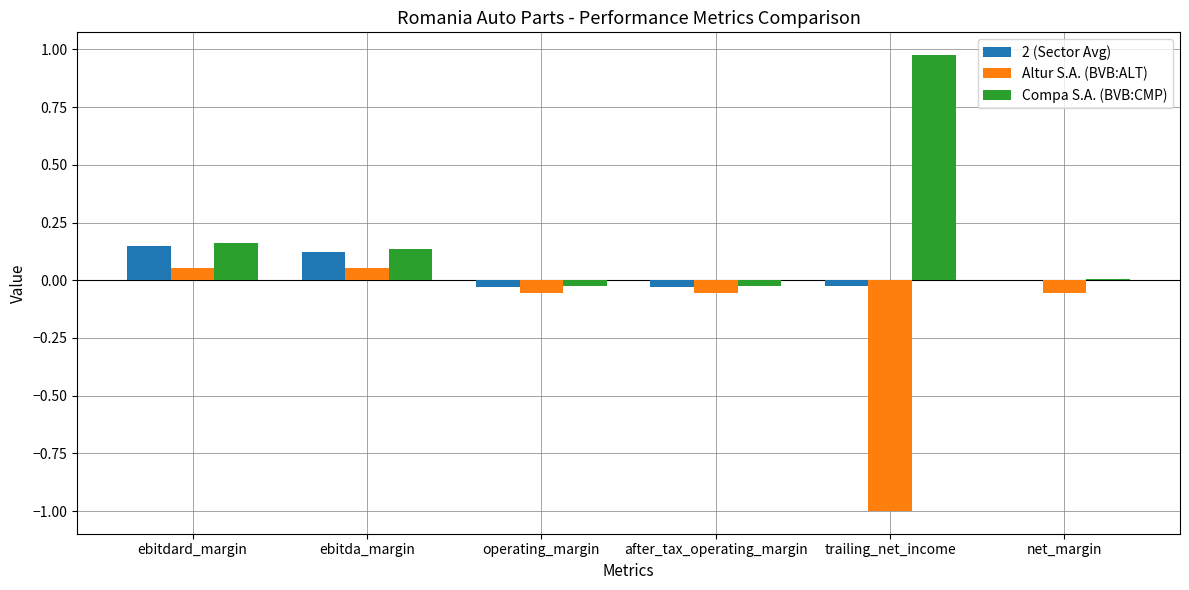

Which label corresponds to the largest value in the chart?

trailing_net_income